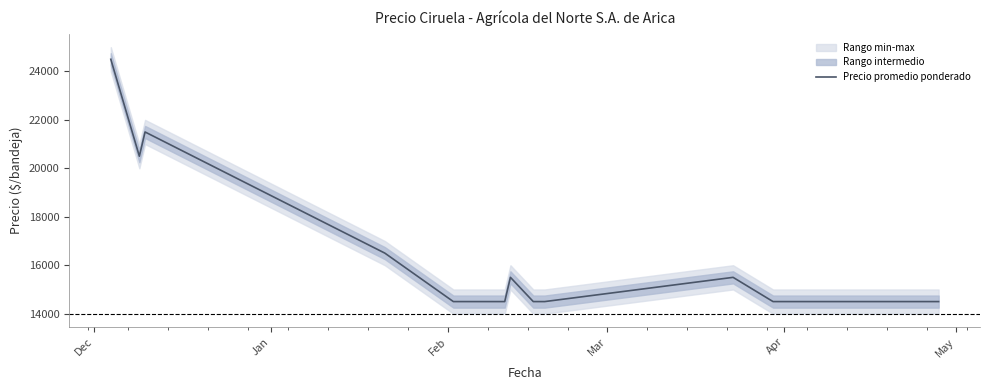

What is the lowest value of the Precio promedio ponderado series?

14500